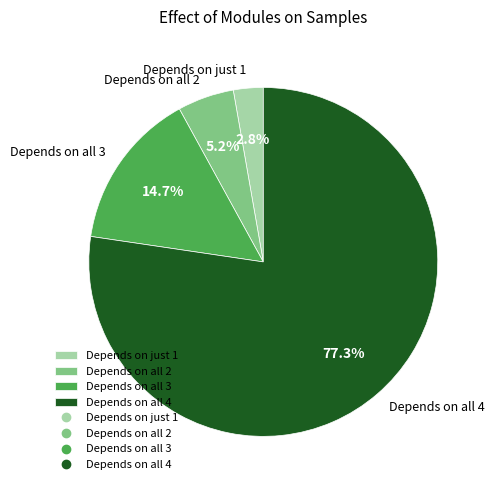

What is the smallest slice in the pie chart?

Depends on just 1